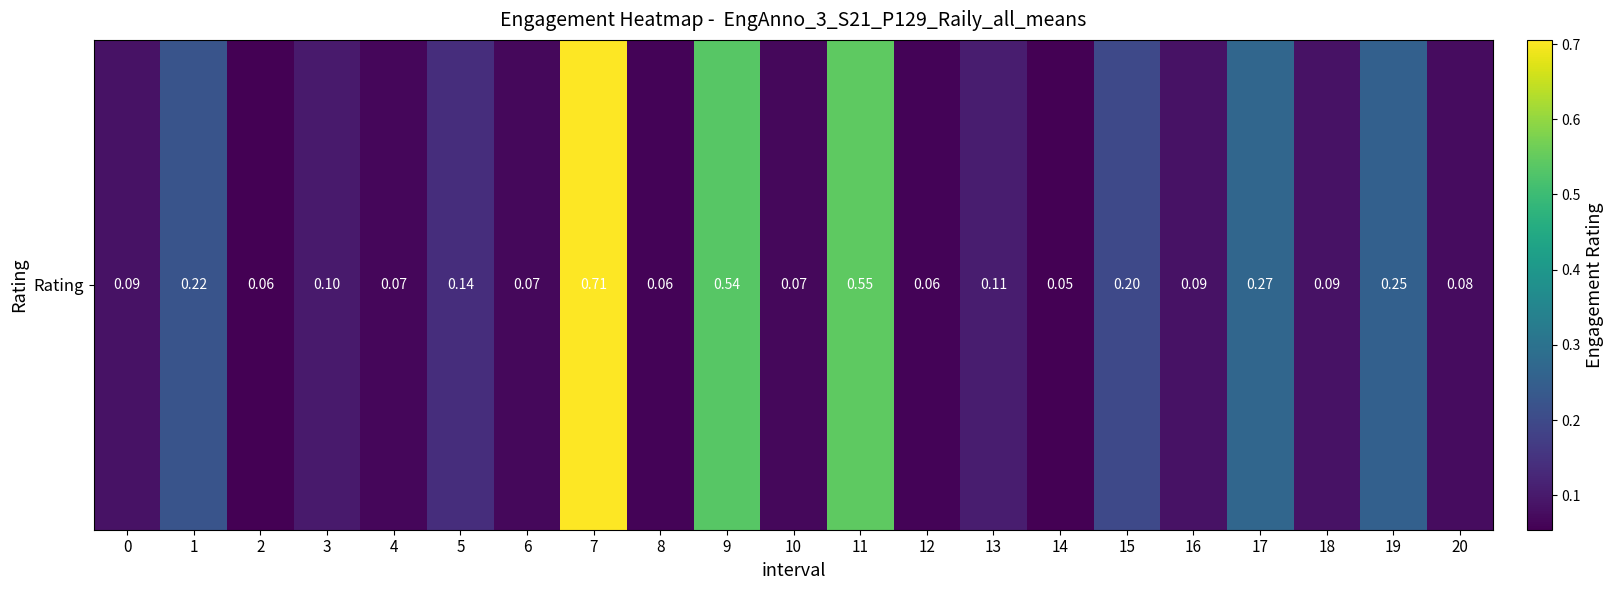

What is the difference between the maximum and minimum values?

0.7